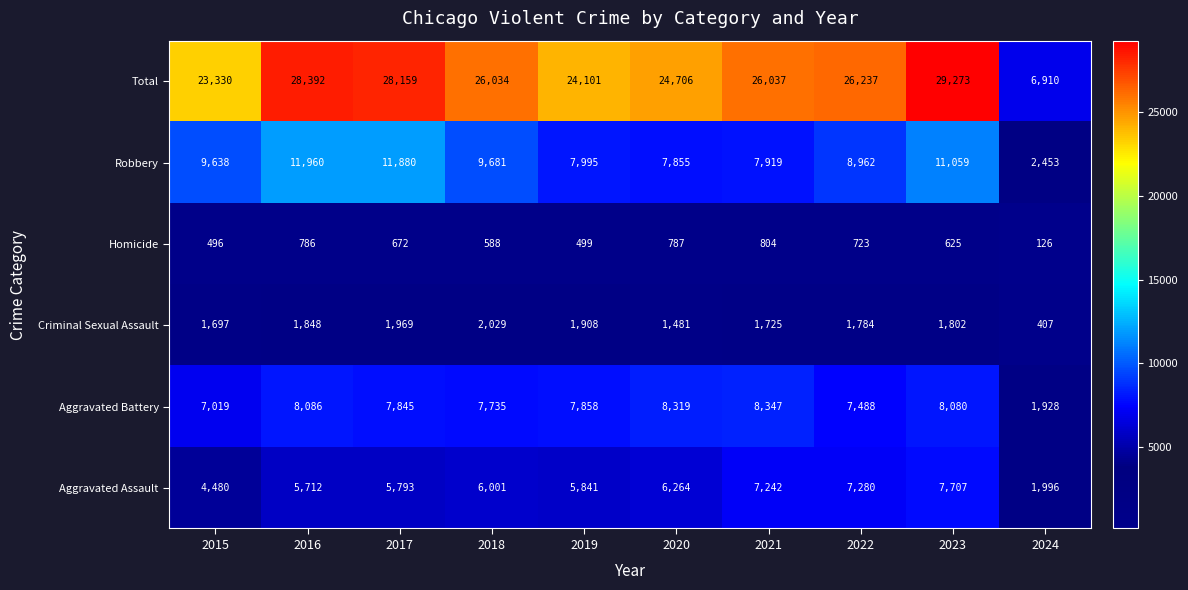

At 2015, list the series in order from smallest to largest.

Homicide, Criminal Sexual Assault, Aggravated Assault, Aggravated Battery, Robbery, Total